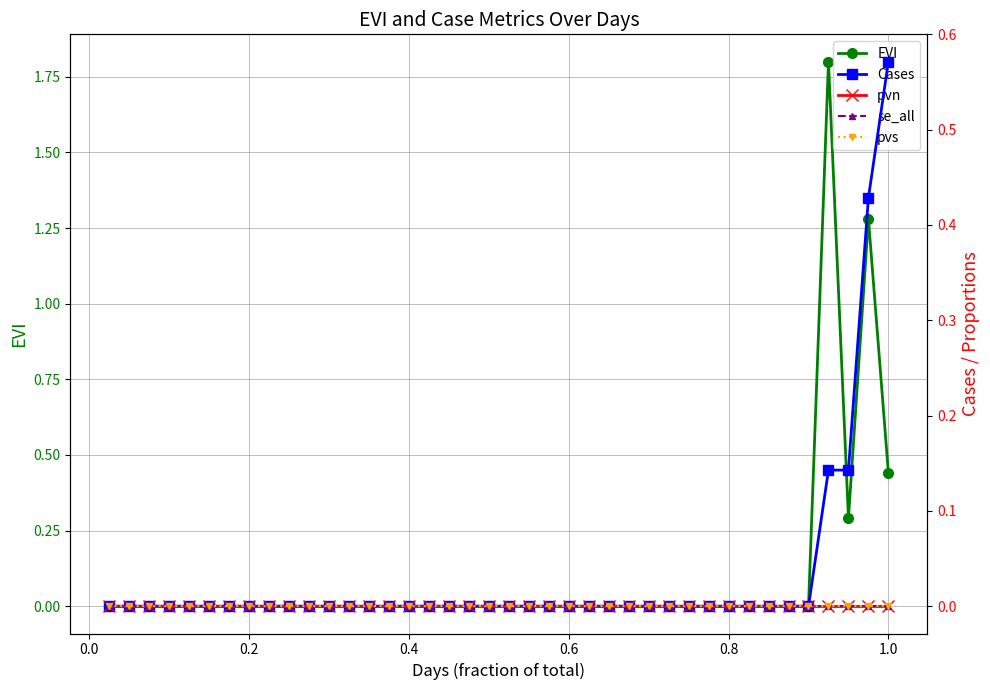

How many categories are shown in the chart?

40